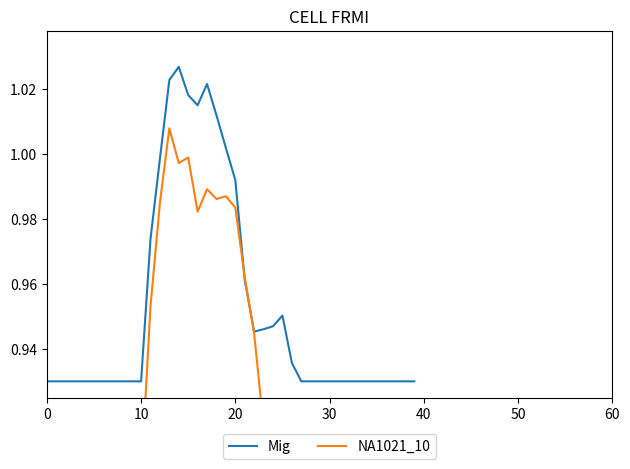

List the series in order of their peak value, lowest first.

NA1021_10, Mig